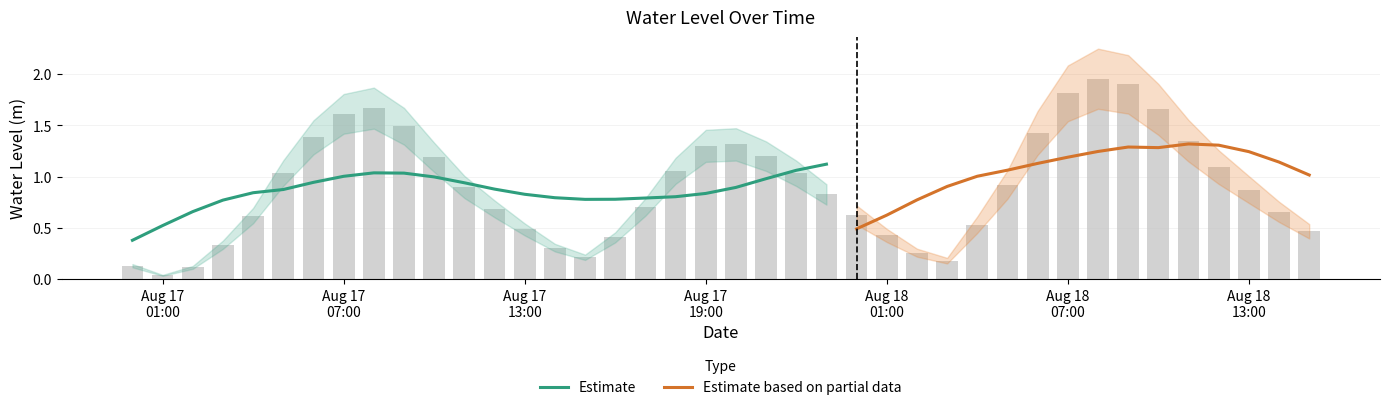

What is the difference between the maximum and minimum values?

1.9